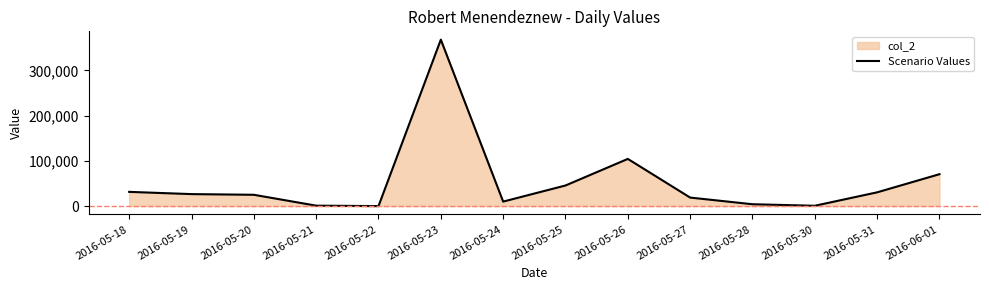

How many categories are shown in the chart?

14